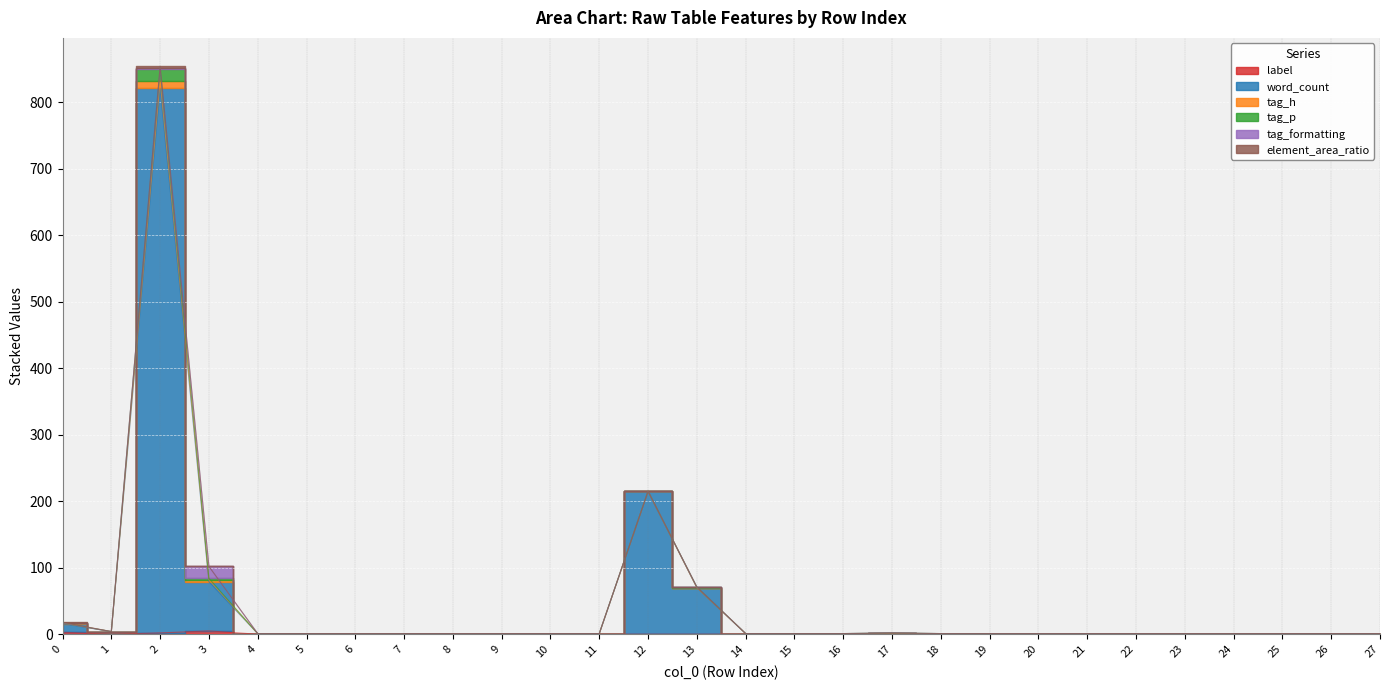

What is the total value across all series at 15?

1